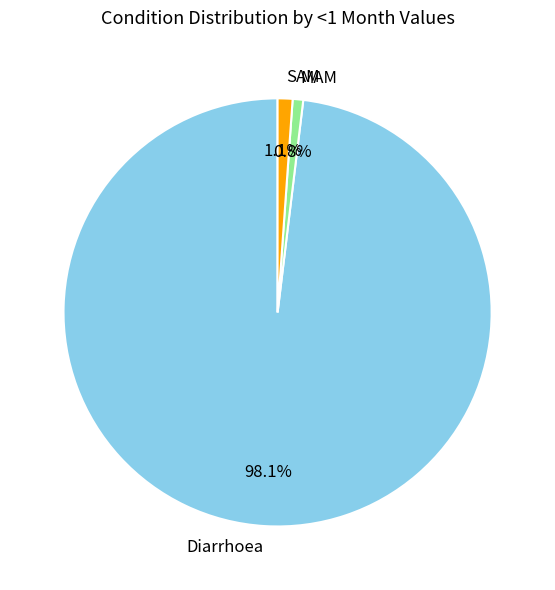

What percentage is the SAM slice, to the nearest percent?

1%